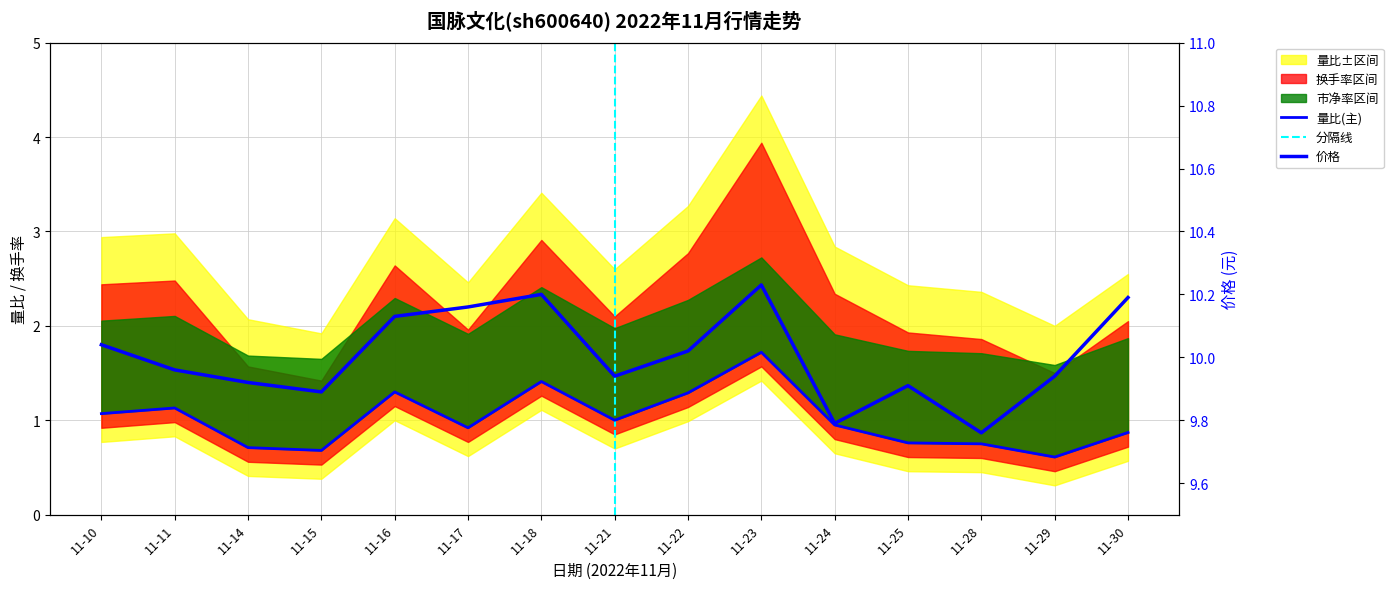

List the series in order of their peak value, highest first.

价格, 量比